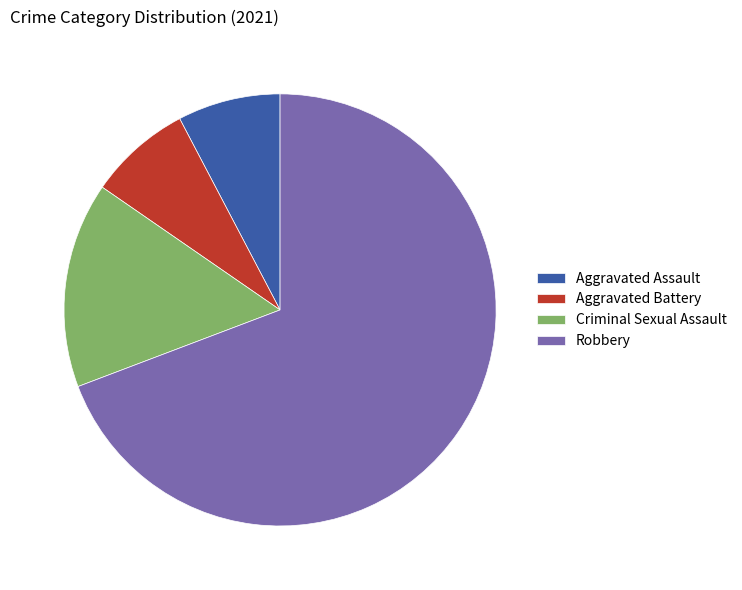

What is the ratio of the value at Aggravated Assault to the value at Aggravated Battery?

1.0